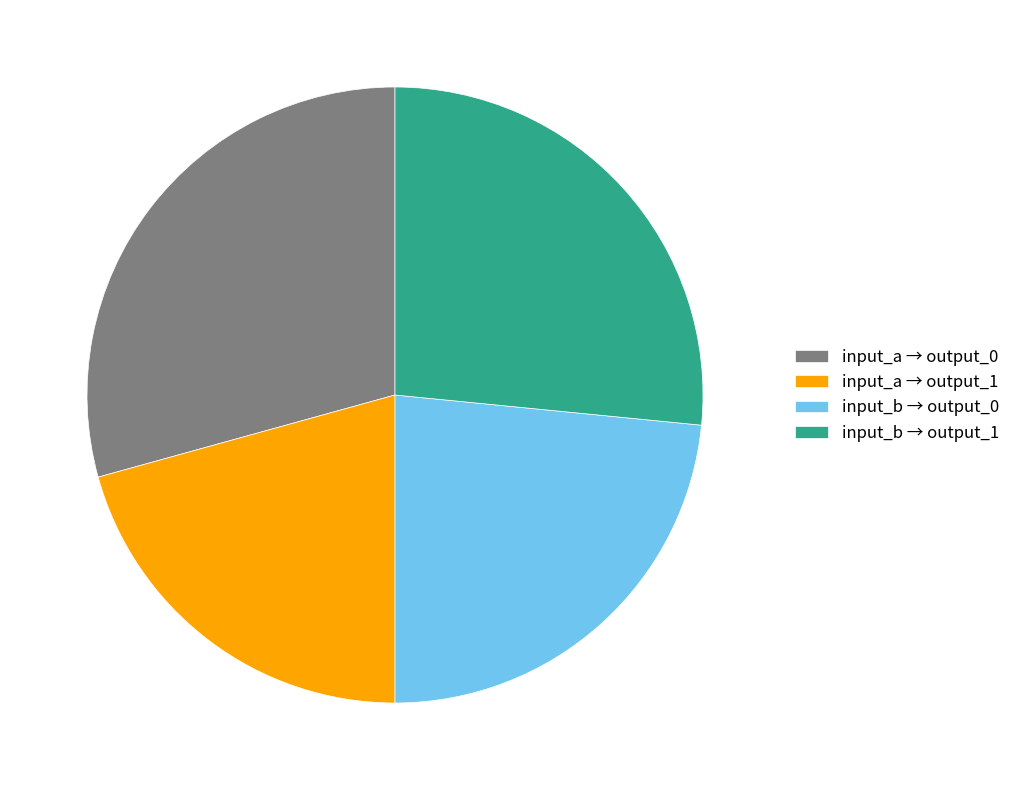

Combined, do input_a → output_0 and input_b → output_0 account for over 50%?

Yes